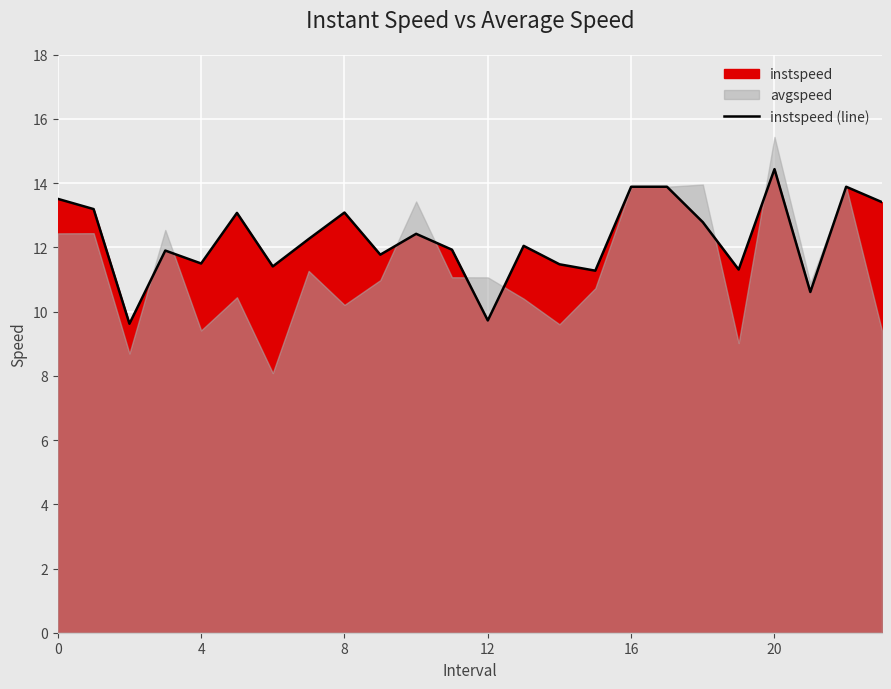

At which label is the value closest to 12?

13